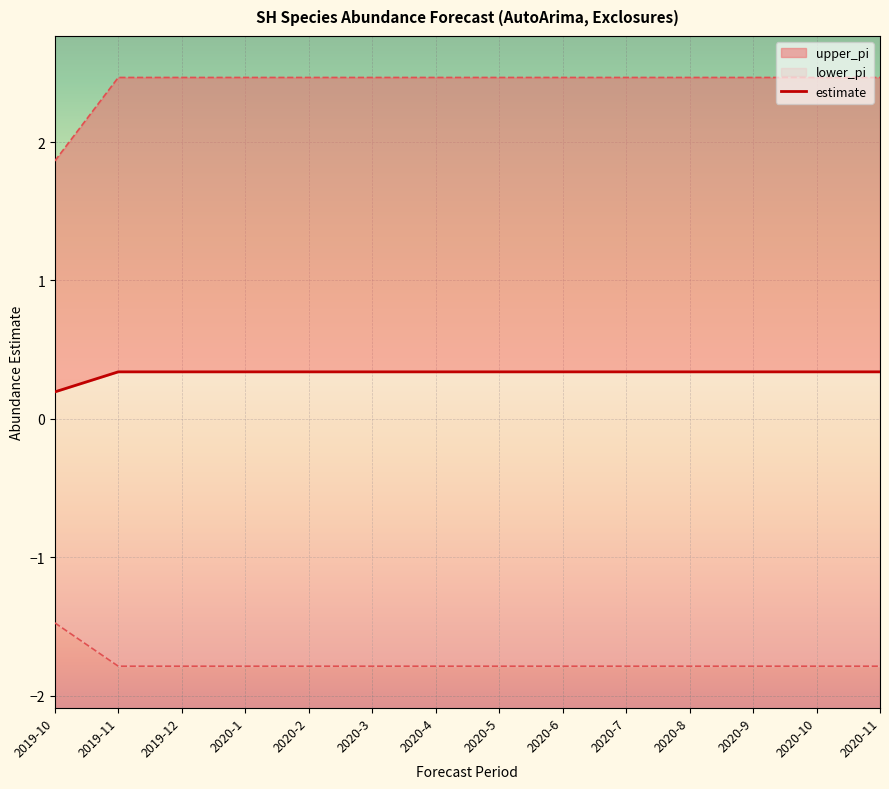

What value does the data have at 2020-4?

0.3